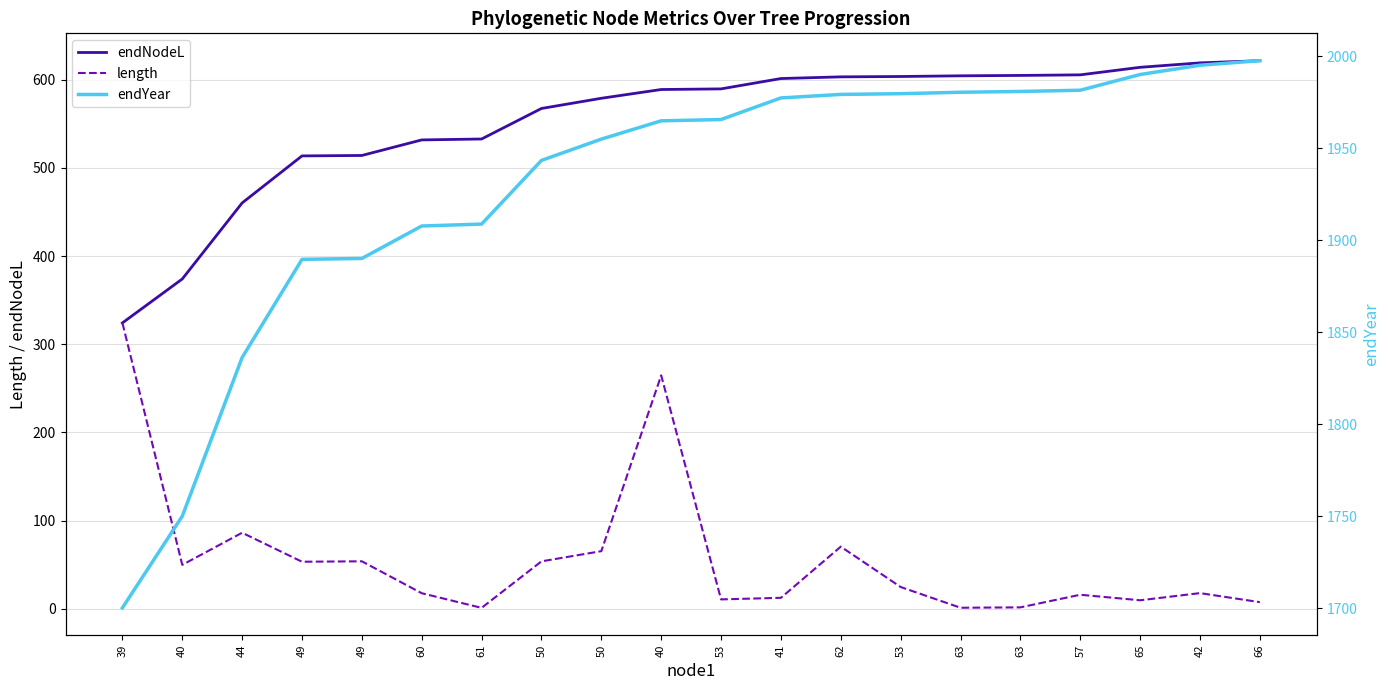

What is the total value across all series at 53?

2565.8